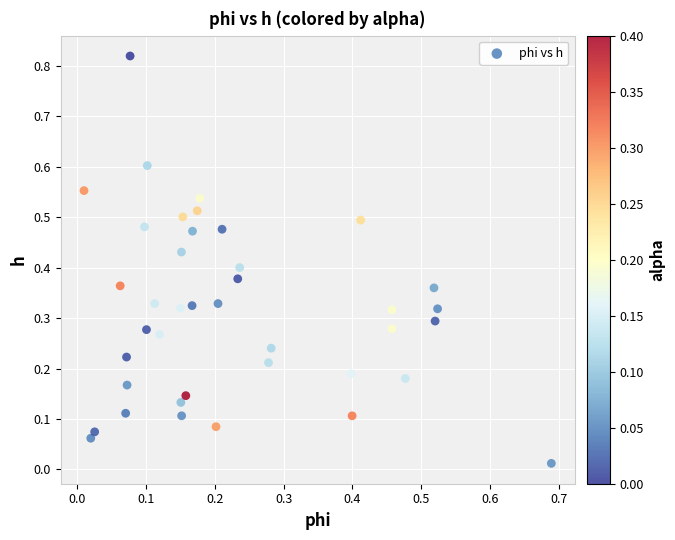

Count the number of points in this scatter plot.

40